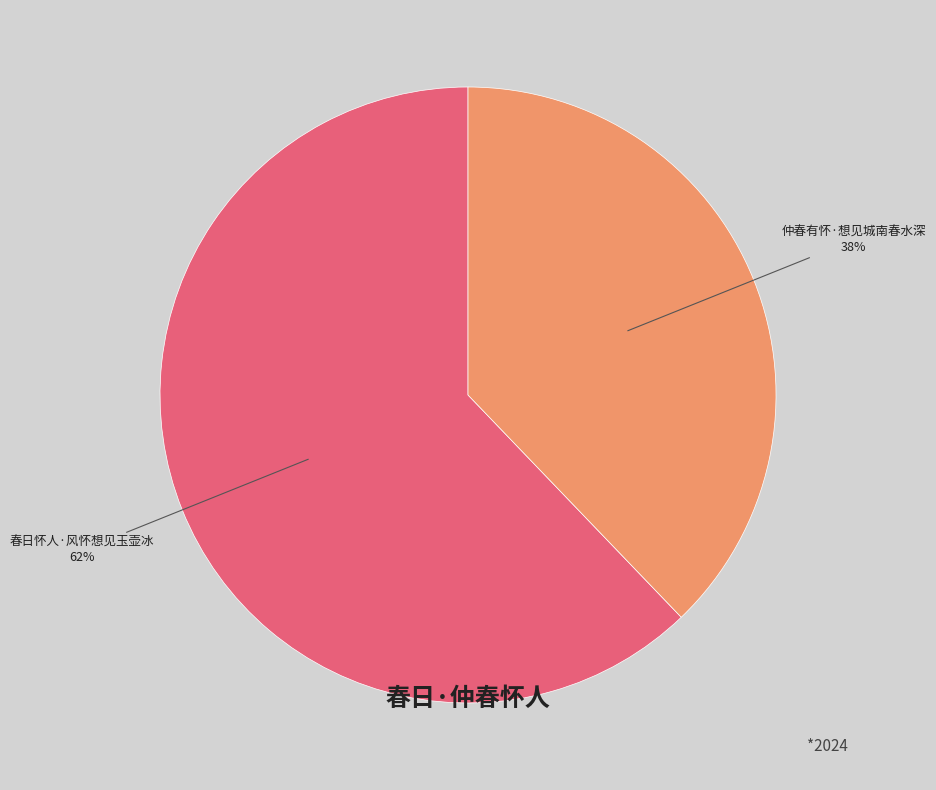

Which has a higher value, 仲春有怀·想见城南春水深 or 春日怀人·风怀想见玉壶冰?

春日怀人·风怀想见玉壶冰